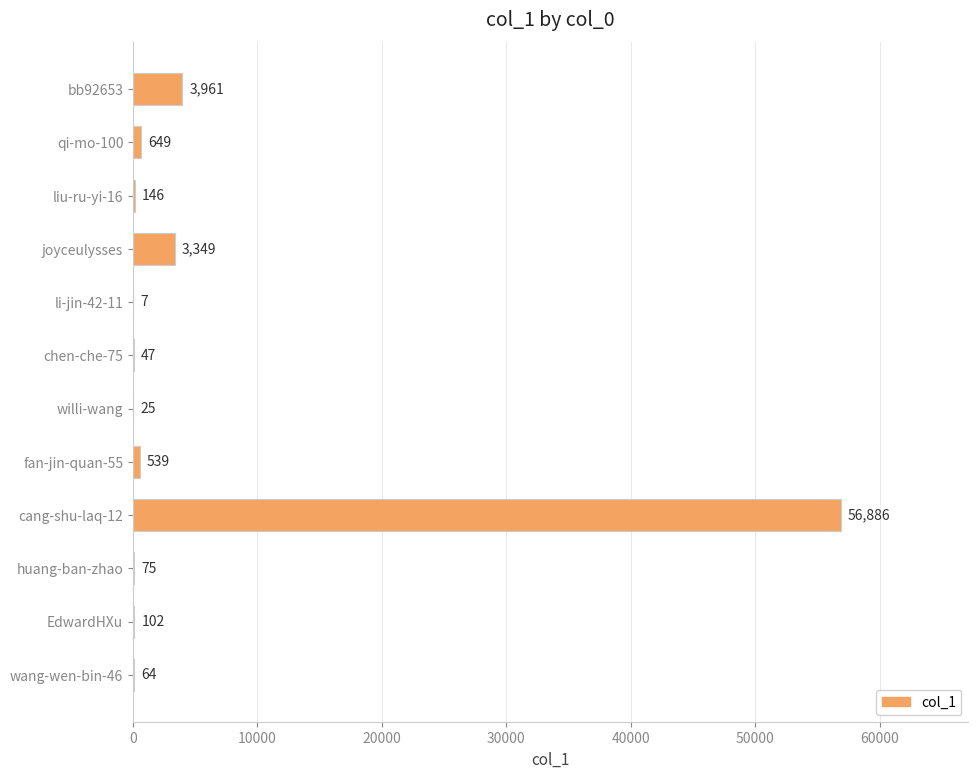

The value at liu-ru-yi-16 is 146. True or false?

True